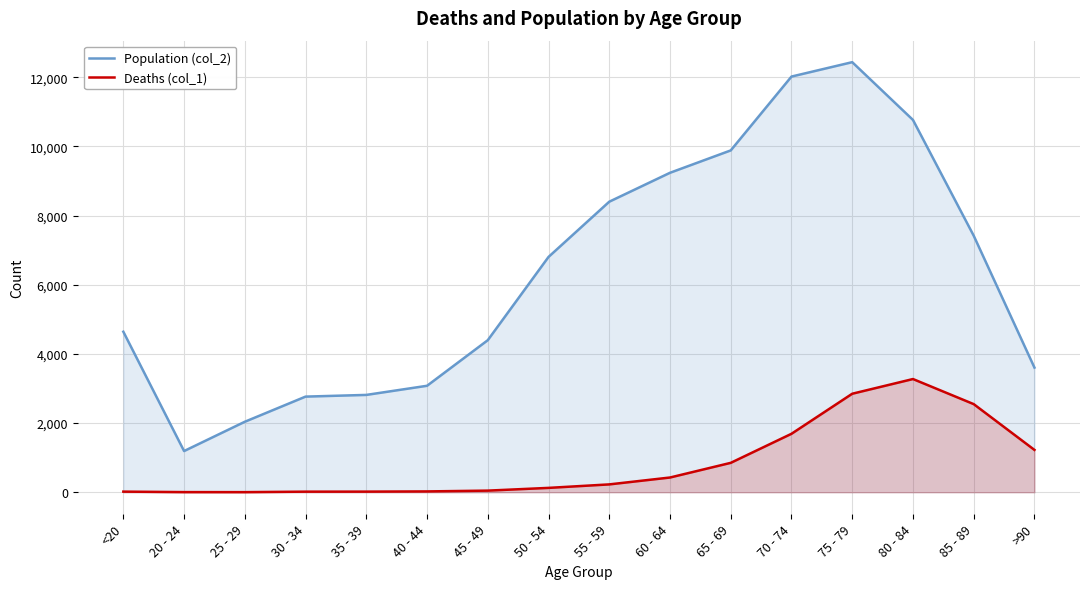

The Deaths (col_1) series shows 3 at 25 - 29. True or false?

True